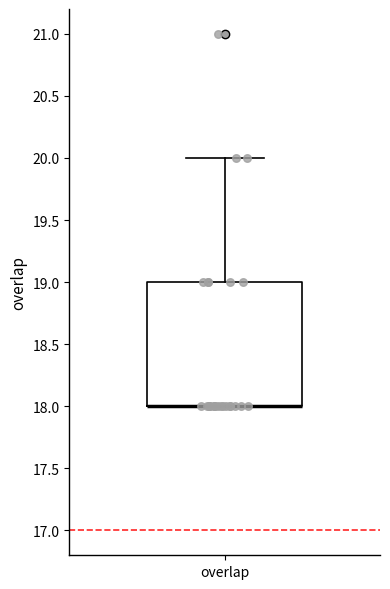

Transcribe this box plot: give where the median line is, the range the box spans, and where the two whiskers end, as read against the y-axis. The values are not printed on the chart, so give them approximately, as read against the axis.

median 18 (drawn on the box's lower edge), box 18 to 19, whiskers 18 to 20